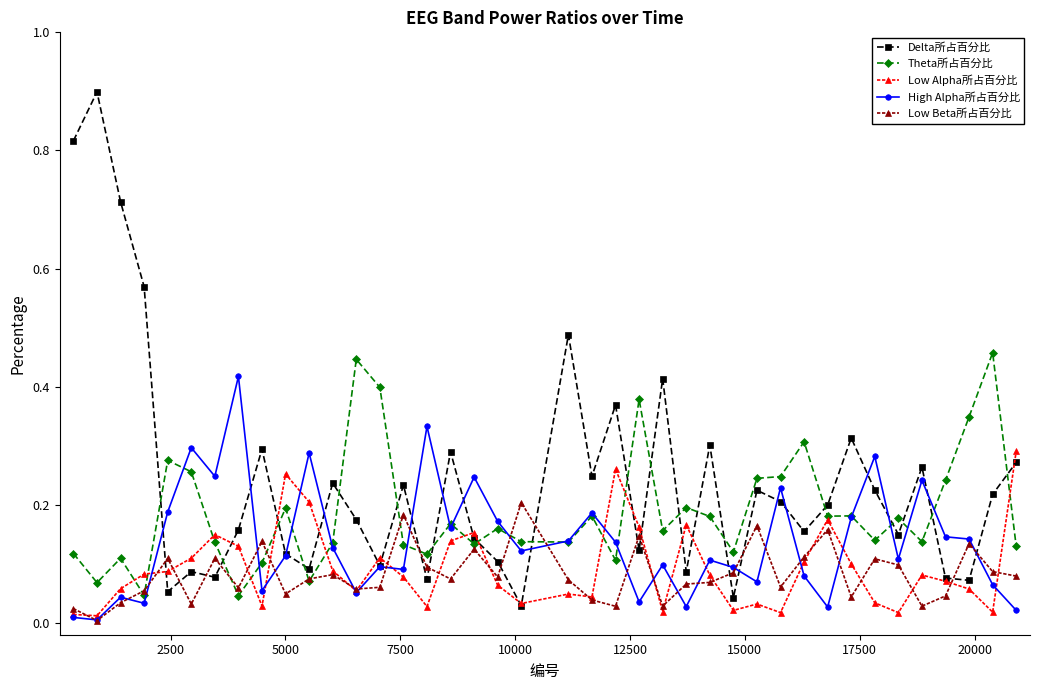

Which series has the largest range (max minus min)?

Delta所占百分比